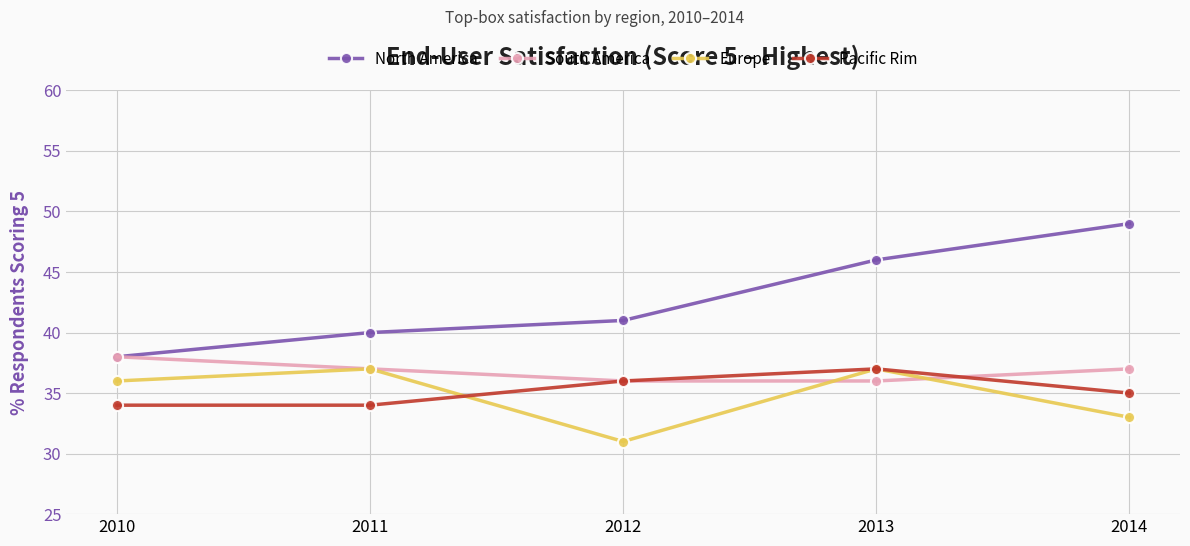

What is the difference between the maximum and minimum values in the Pacific Rim series?

3